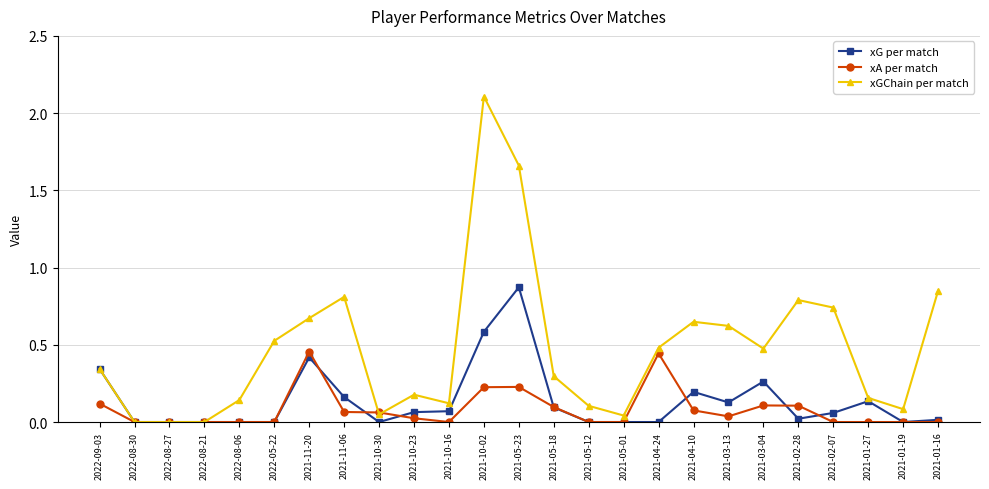

What is the label of the 7th point from the right?

2021-03-13